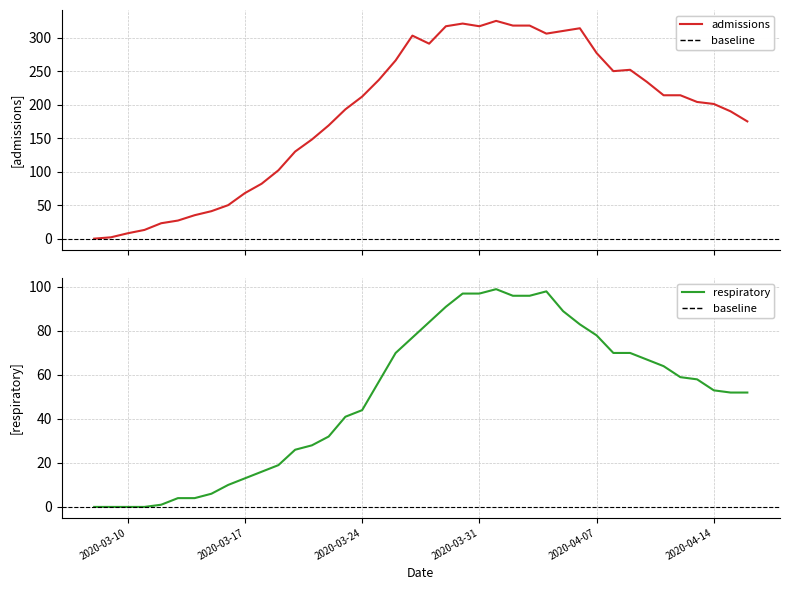

Which series has the largest total across all categories?

admissions